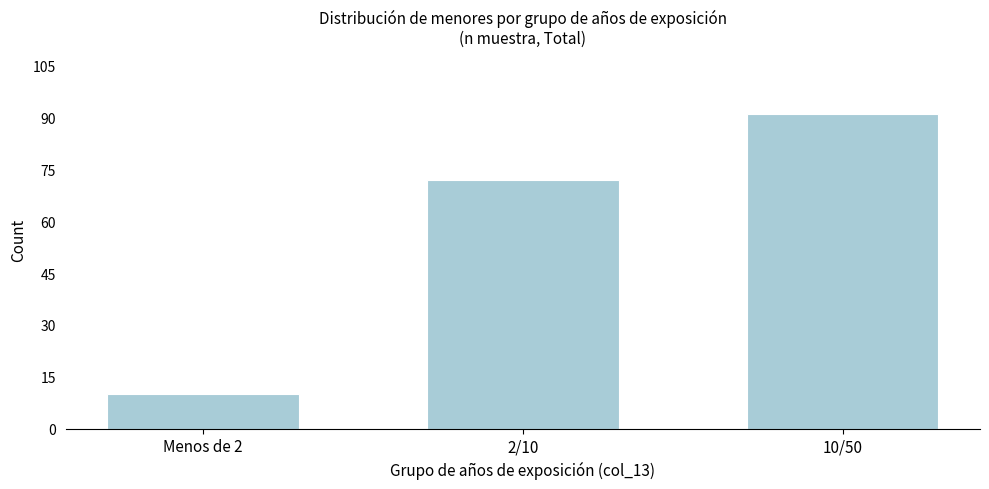

Reading left to right, extract all data points from this chart.

10	72	91